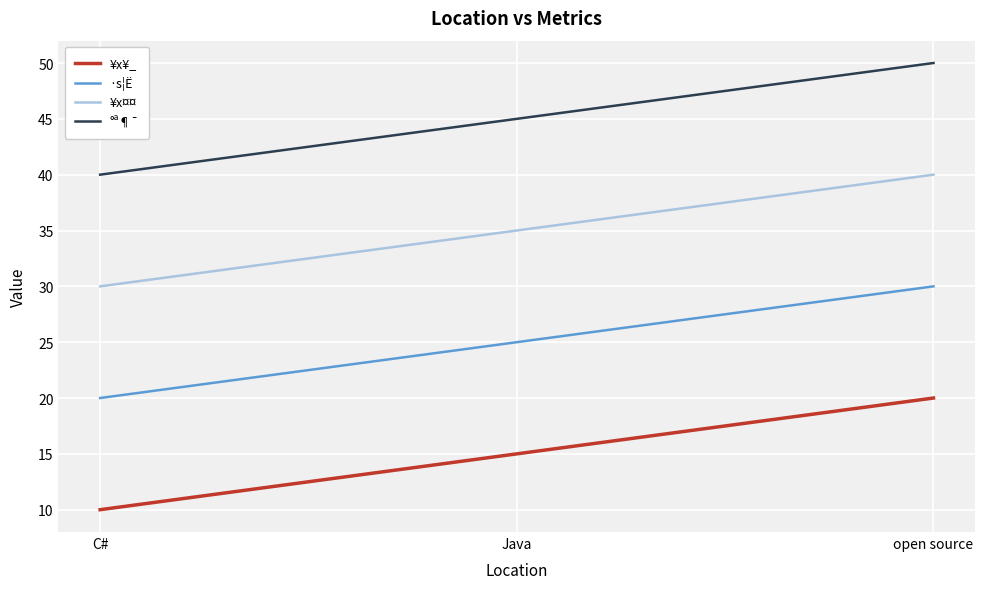

What is the difference between the highest and lowest values at Java?

30